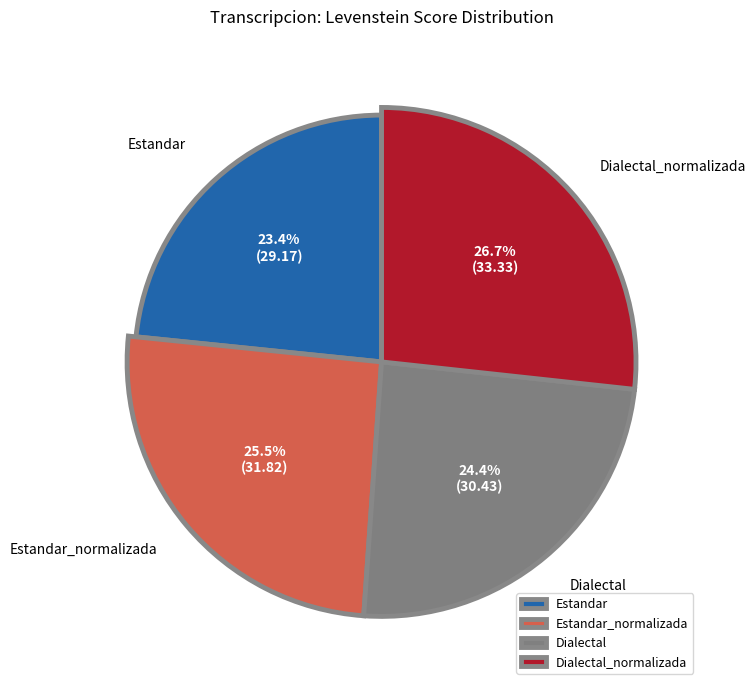

How much of the chart is everything except Dialectal?

75.6%